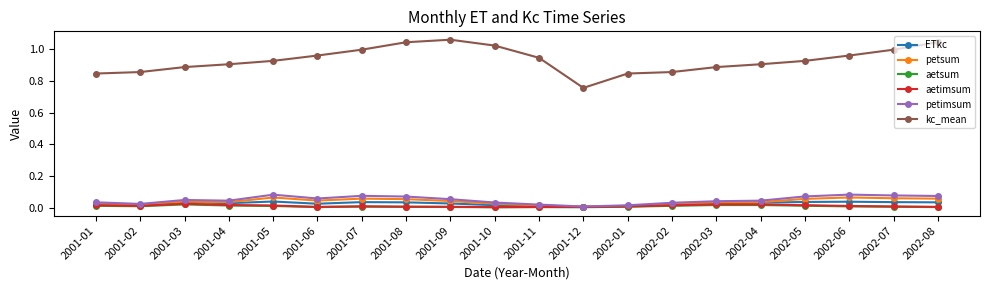

The ETkc series shows 0.0 at 2001-10. True or false?

True